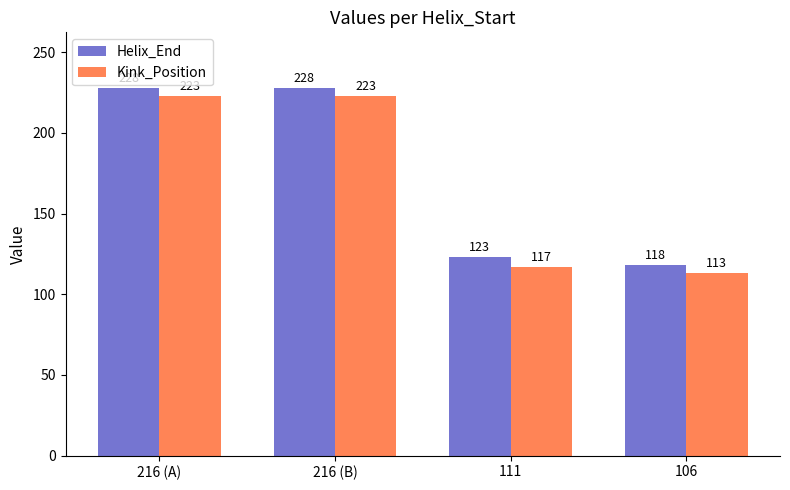

What is the approximate value of Helix_End at 216 (B), to the nearest 5?

230